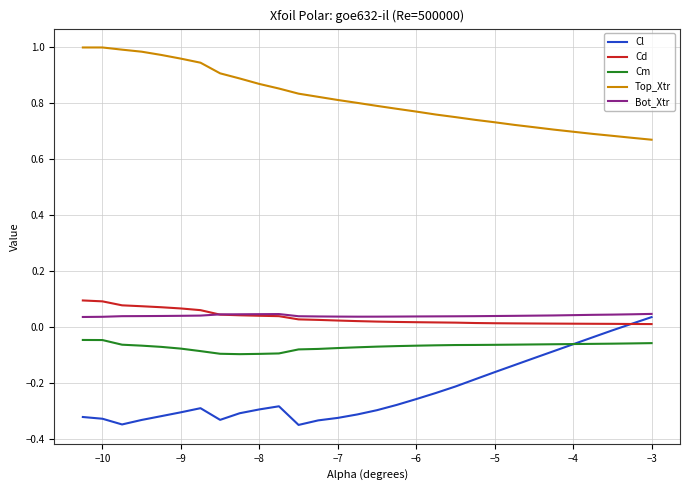

Which series has the largest total across all categories?

Top_Xtr